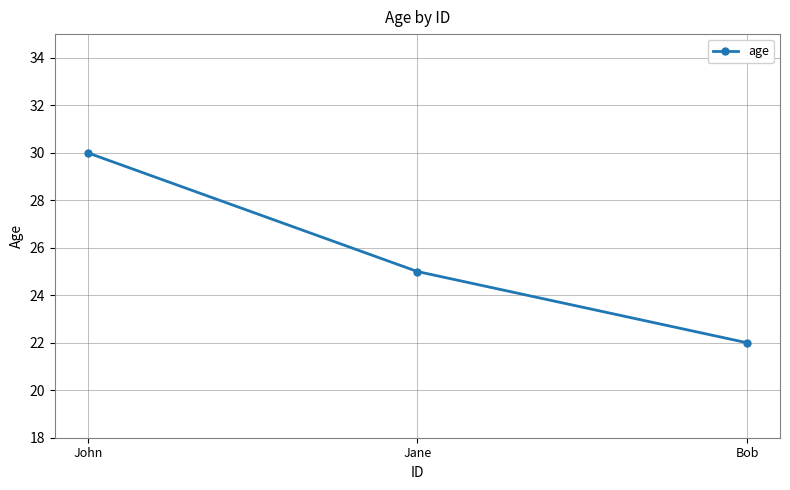

Count the values in the range 22 to 30.

3